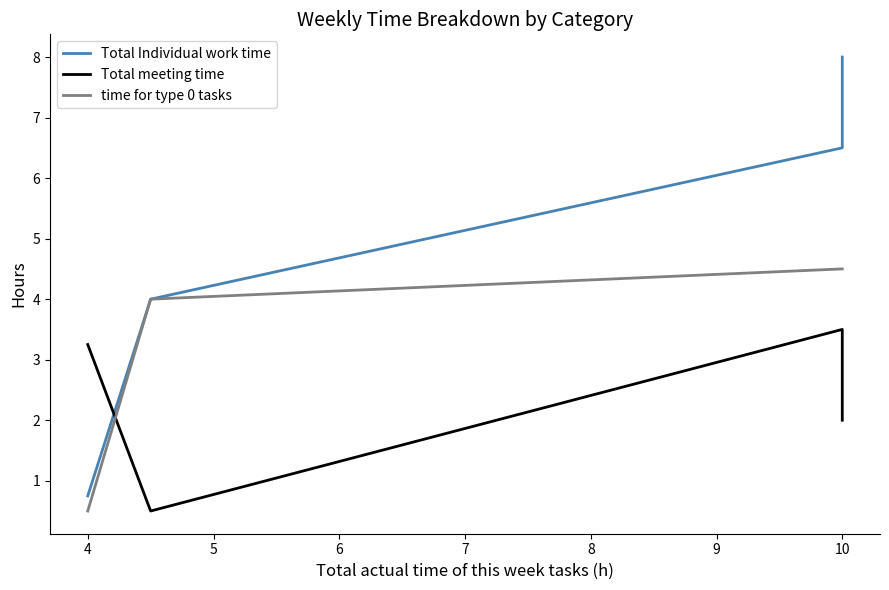

At which label is time for type 0 tasks closest to 2?

4